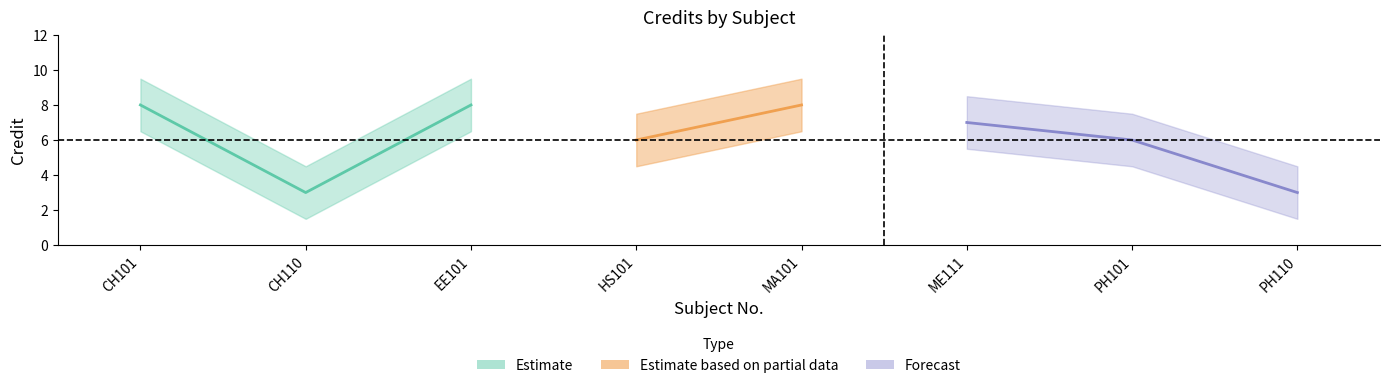

The chart shows a value of 11 at ME111. True or false?

False